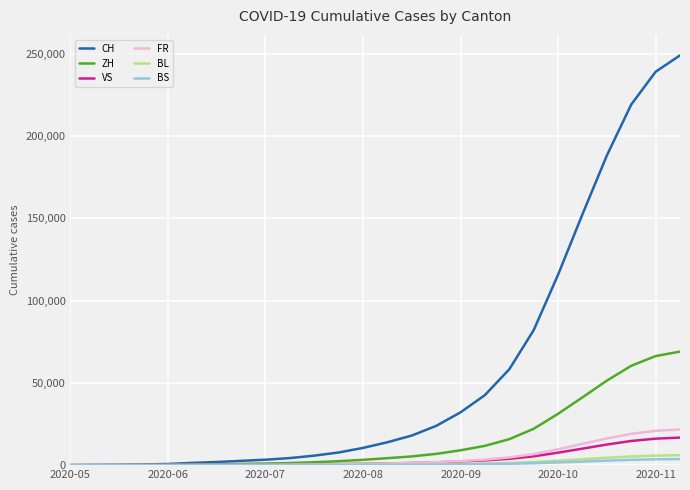

Which series has the largest total across all categories?

CH